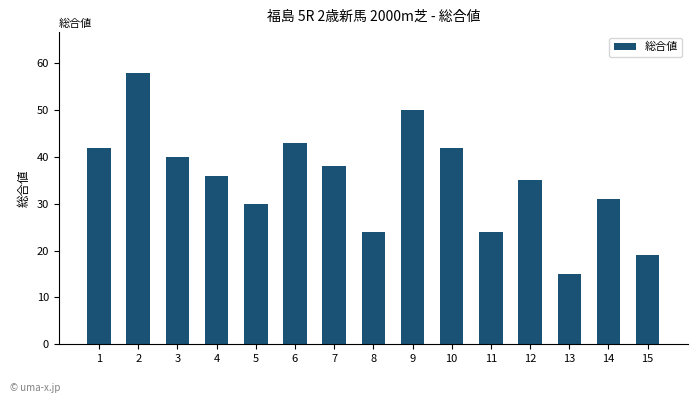

What is the maximum value shown in the chart?

58